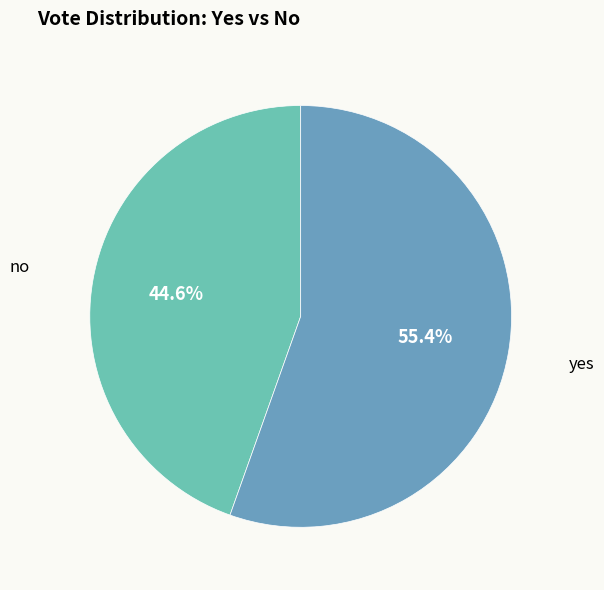

The no slice represents 45% of the pie. True or false?

True